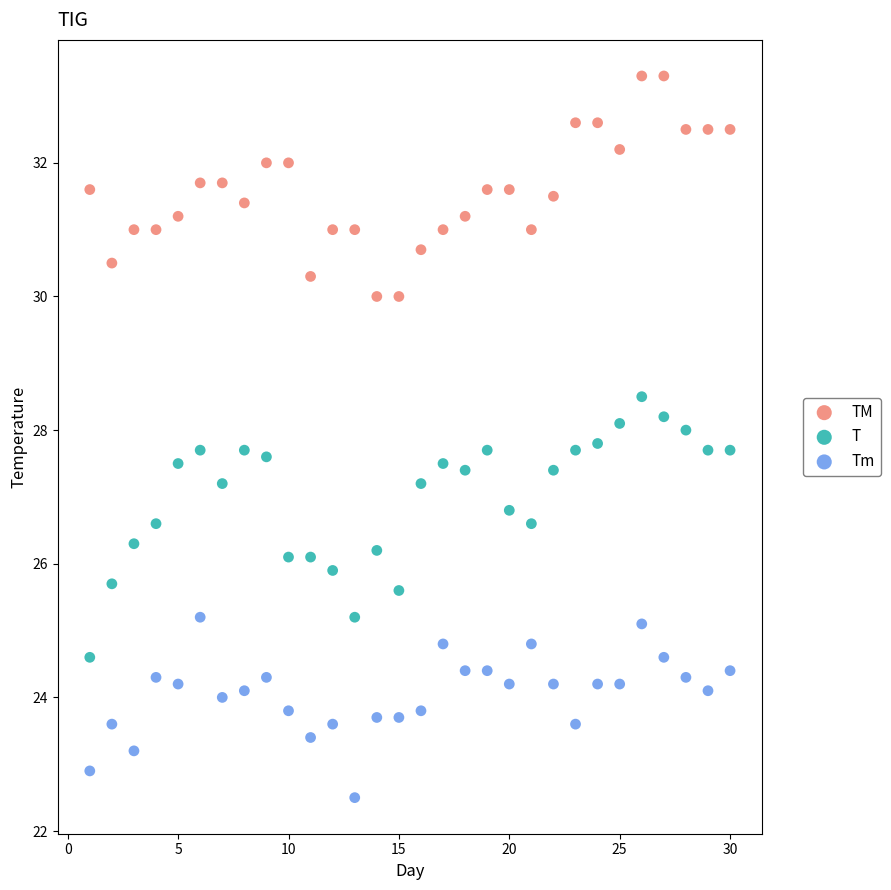

What is the X range (max minus min) for the scatter plot?

29.0